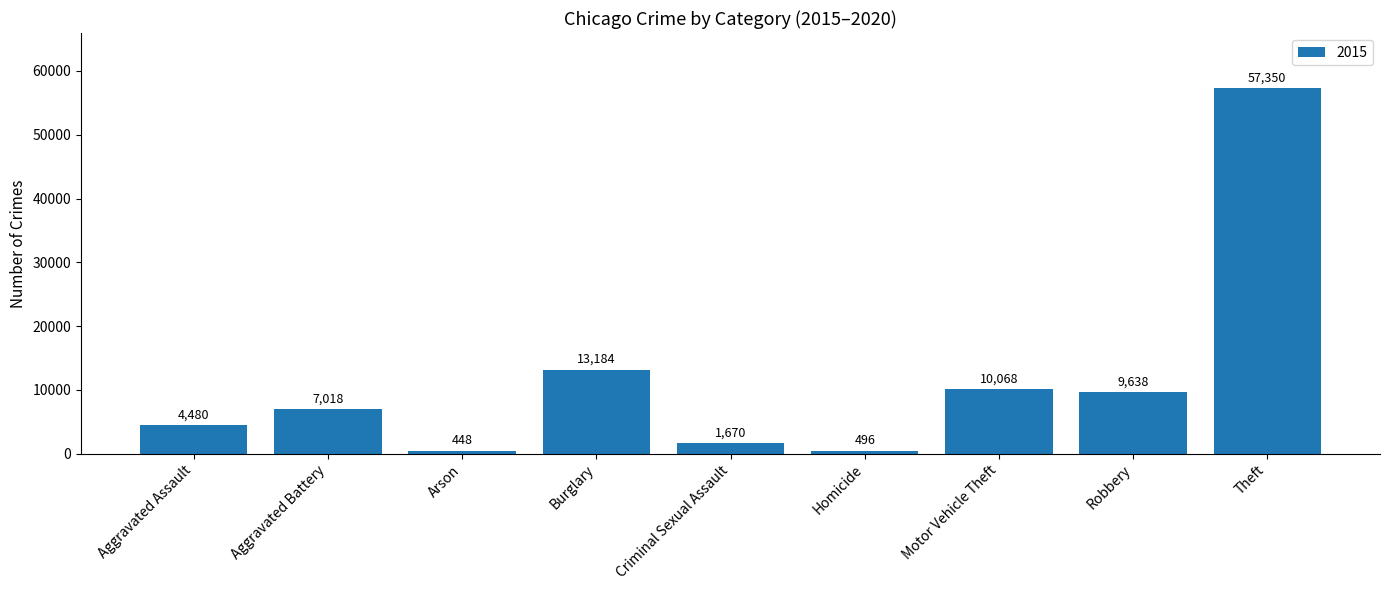

Rank the categories by value from lowest to highest.

Arson, Homicide, Criminal Sexual Assault, Aggravated Assault, Aggravated Battery, Robbery, Motor Vehicle Theft, Burglary, Theft